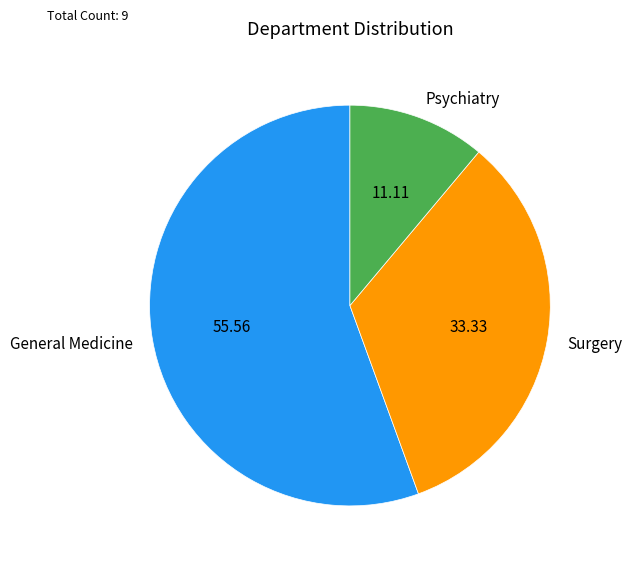

Which slice is the smallest?

Psychiatry